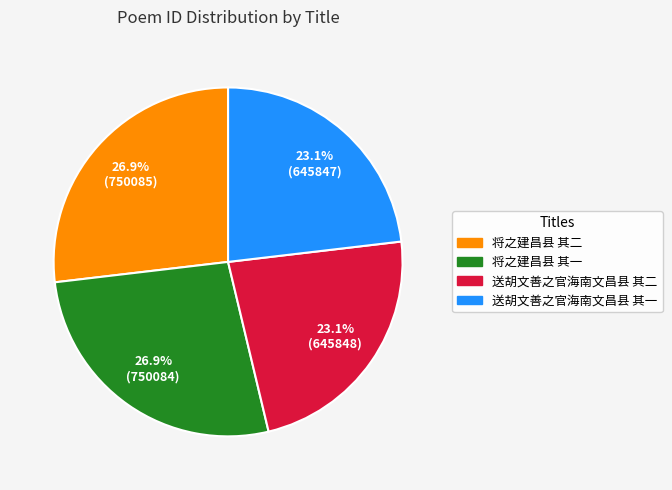

To the nearest percent, what portion does 送胡文善之官海南文昌县 其一 represent?

23%